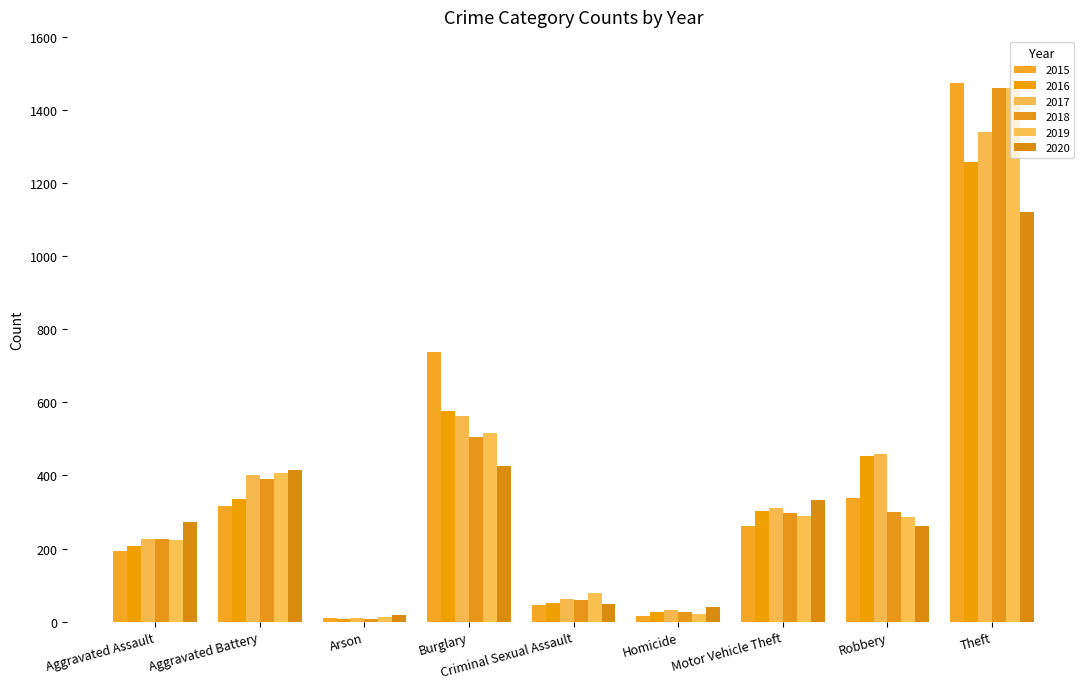

What is the difference between the second highest and second lowest values in the 2019 series?

495